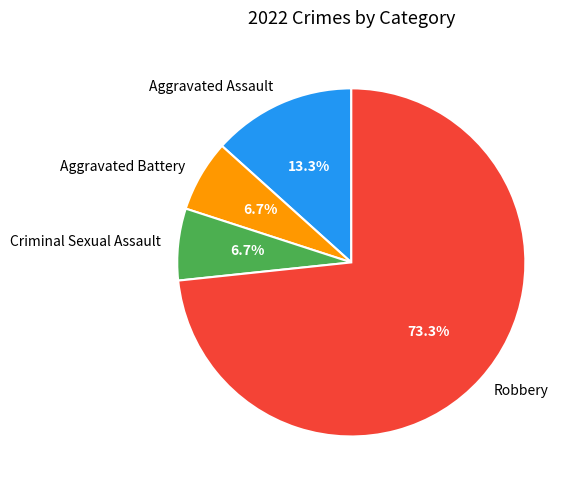

Is Robbery the majority of the pie?

Yes